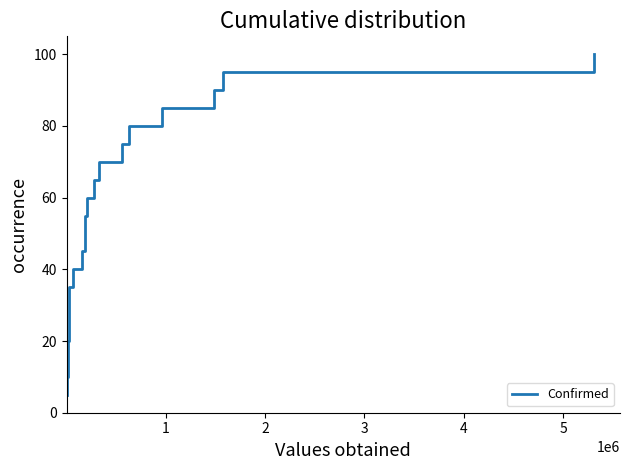

How many series are shown in this chart?

1